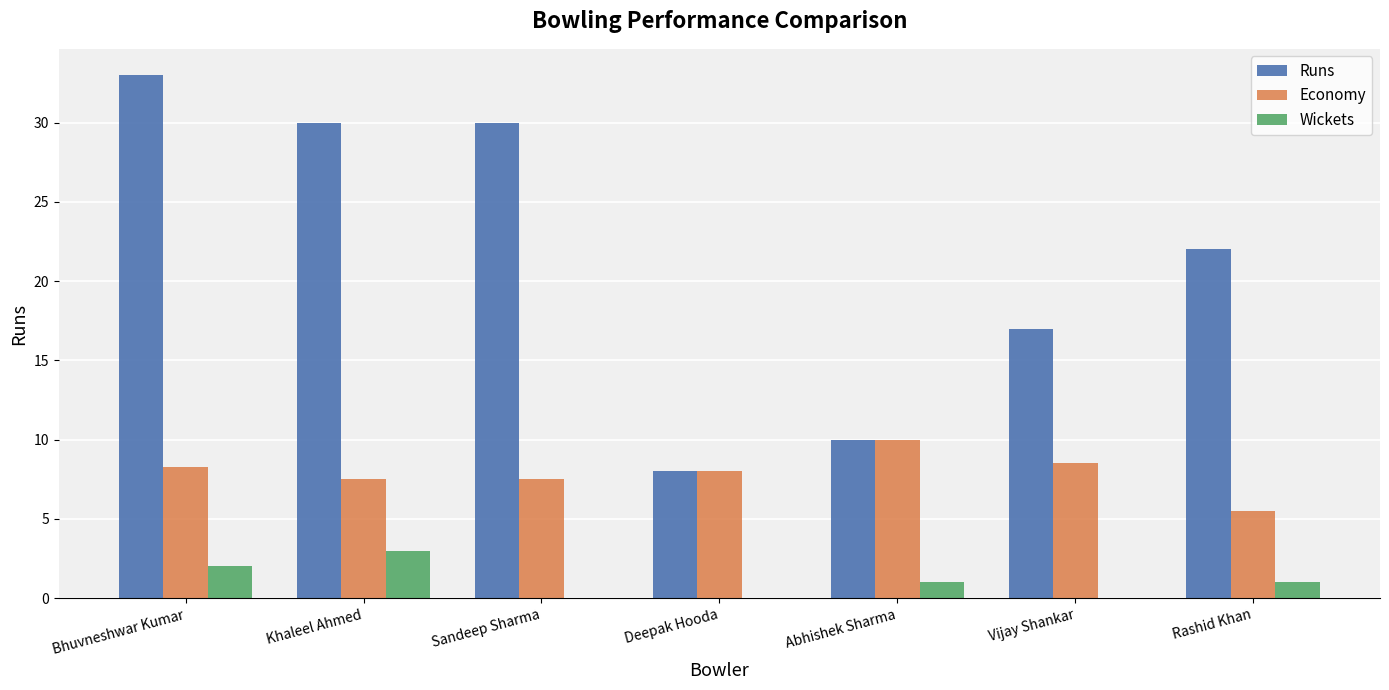

What is the sum of the Runs values at Khaleel Ahmed and Abhishek Sharma?

40.0